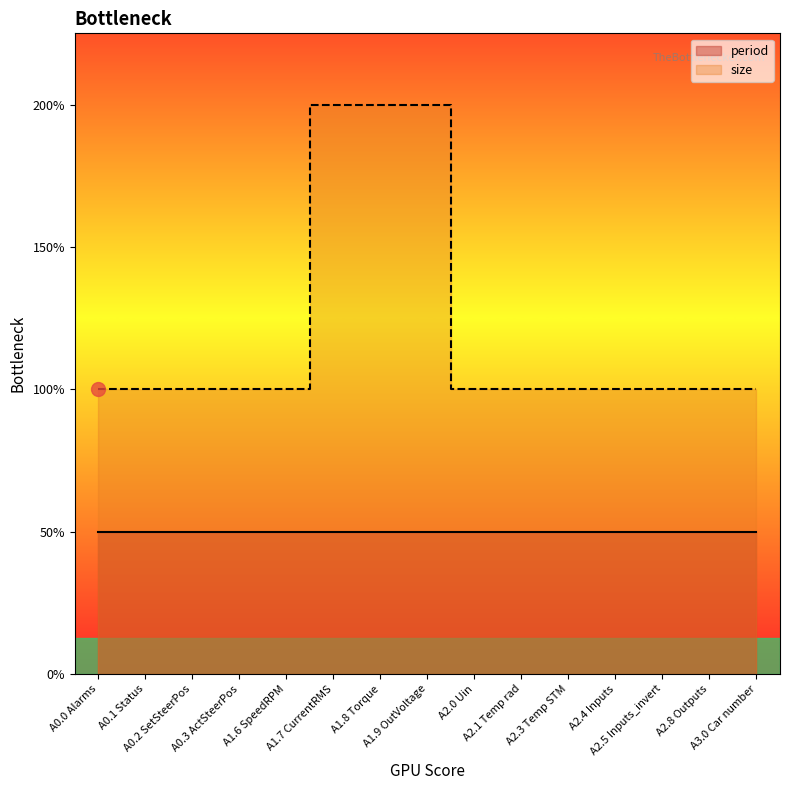

What is the greatest value displayed?

4